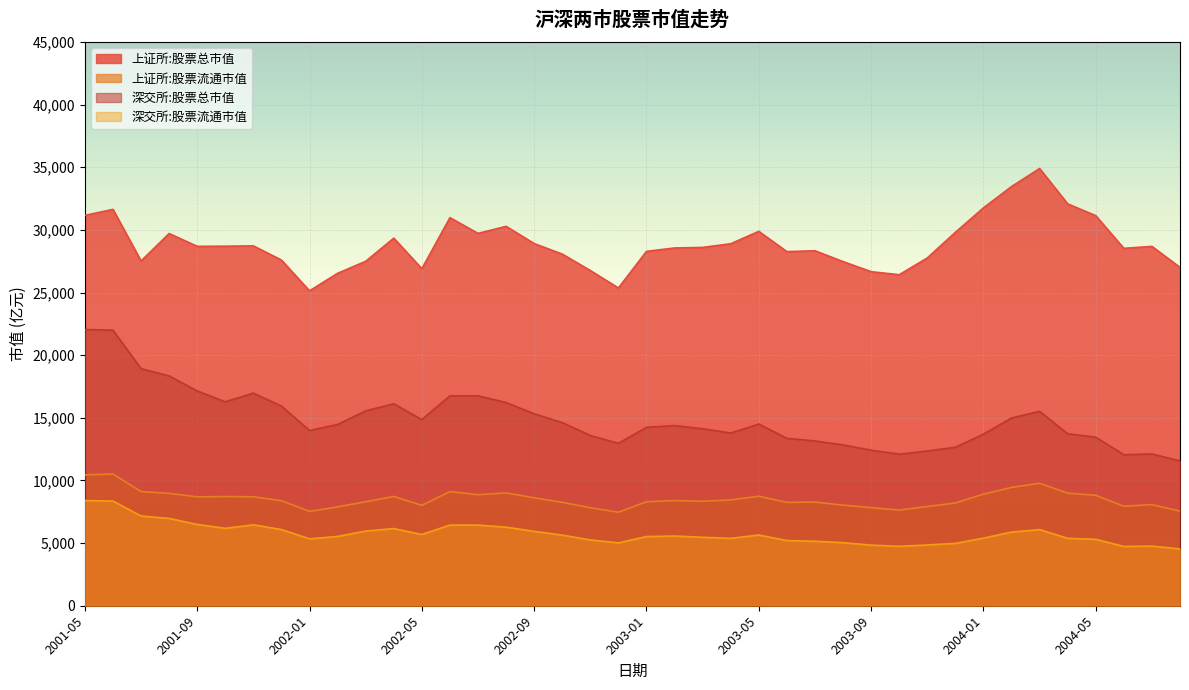

What is the lowest value of the 上证所:股票流通市值 series?

7467.3